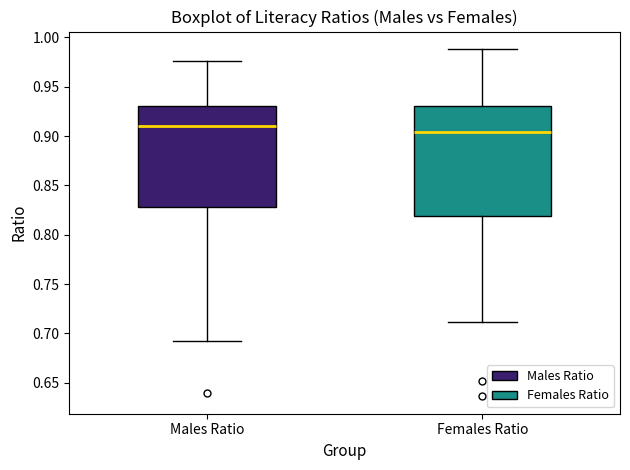

Reading left to right, transcribe this box plot: for each box, give where its median line is, the range the box spans, and where its two whiskers end, as read against the y-axis. The values are not printed on the chart, so give them approximately, as read against the axis.

Males Ratio: median 0.910, box 0.830 to 0.930, whiskers 0.690 to 0.975
Females Ratio: median 0.905, box 0.820 to 0.930, whiskers 0.710 to 0.990